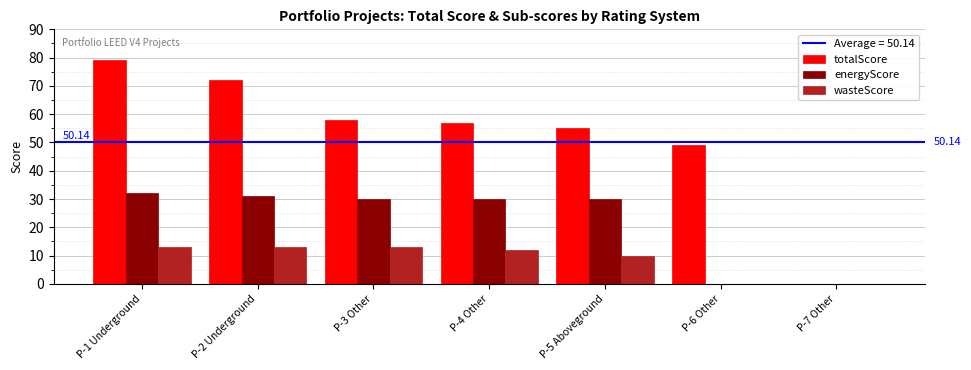

What is the sum of all totalScore values?

370